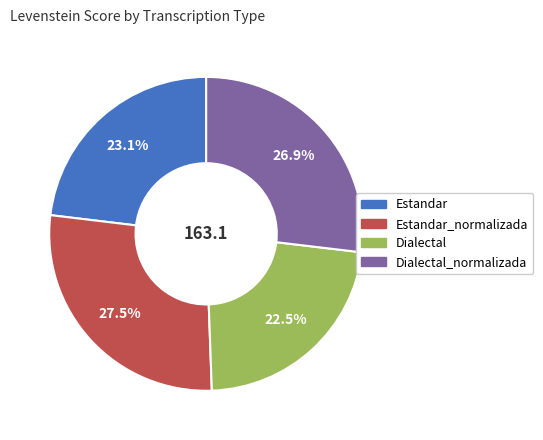

Is there a majority slice in this chart?

No